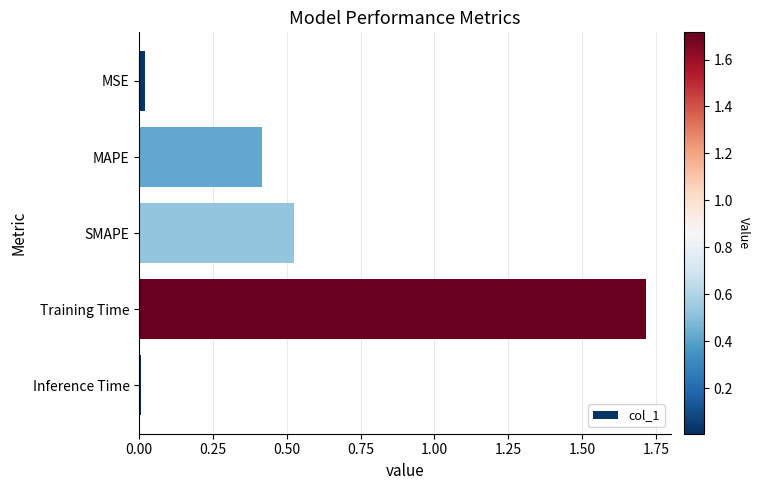

What is the maximum value shown in the chart?

1.7